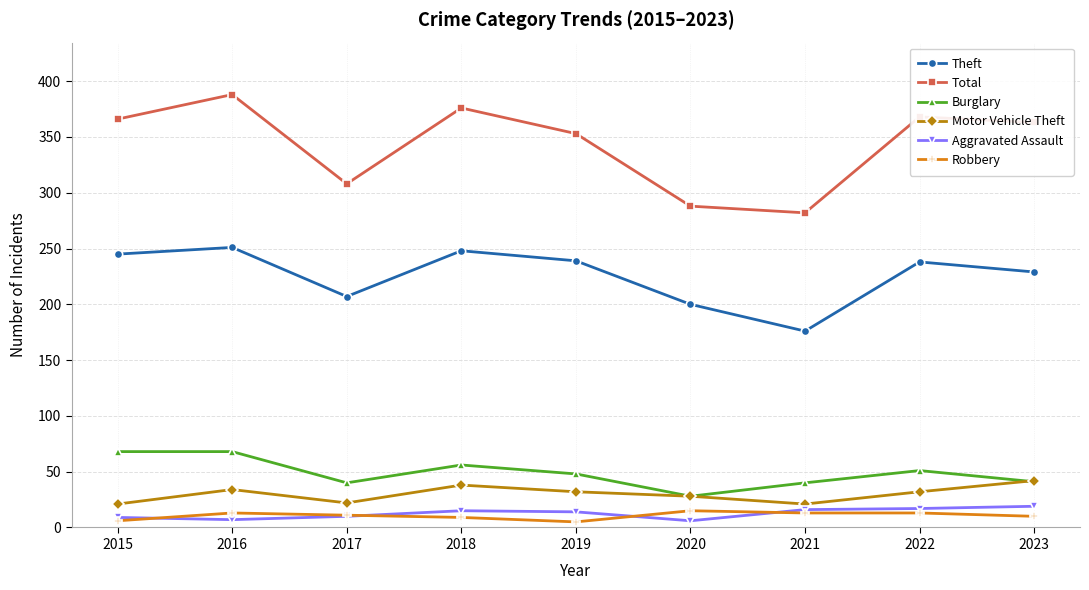

What is the difference between the second highest and second lowest values in the Burglary series?

28